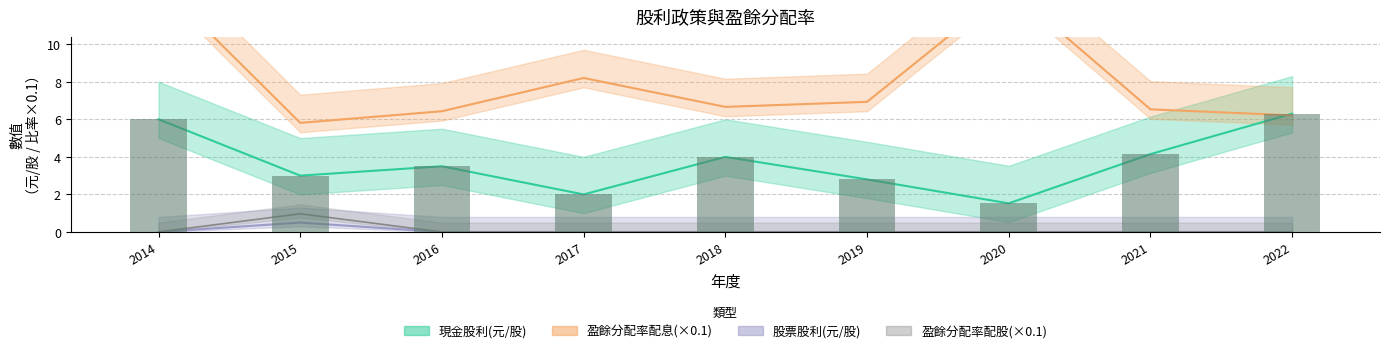

Between 2016 and 2020, which series saw the biggest shift?

盈餘分配率(%)配息